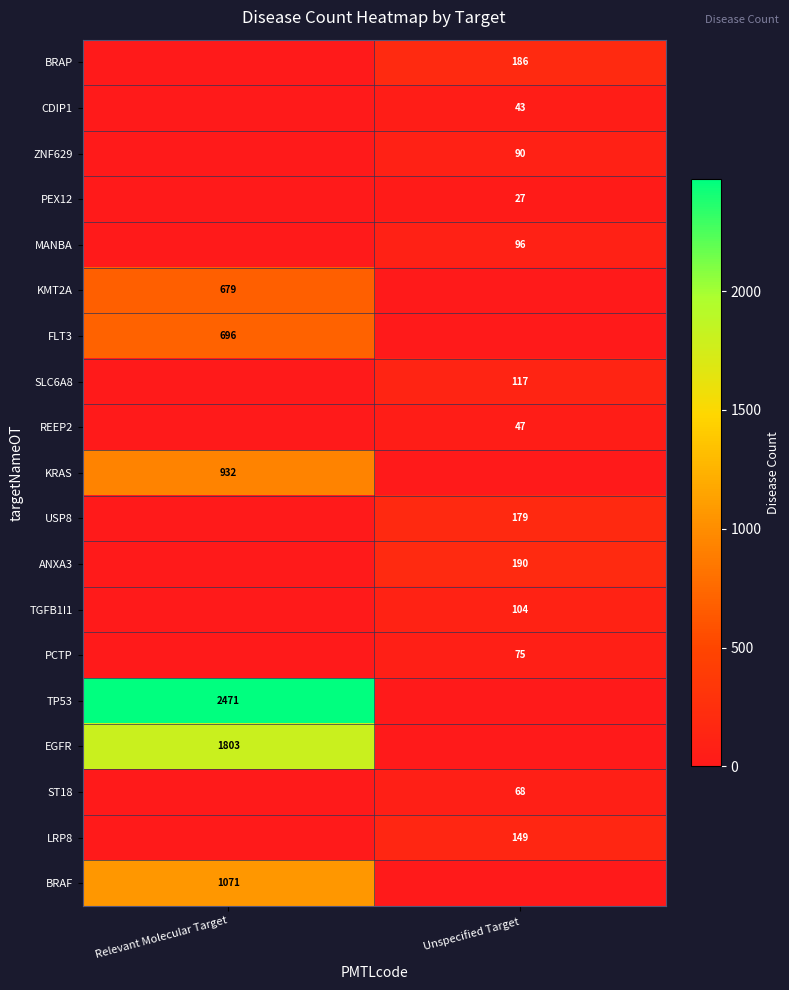

The value of PEX12 at Unspecified Target is 9. True or false?

False